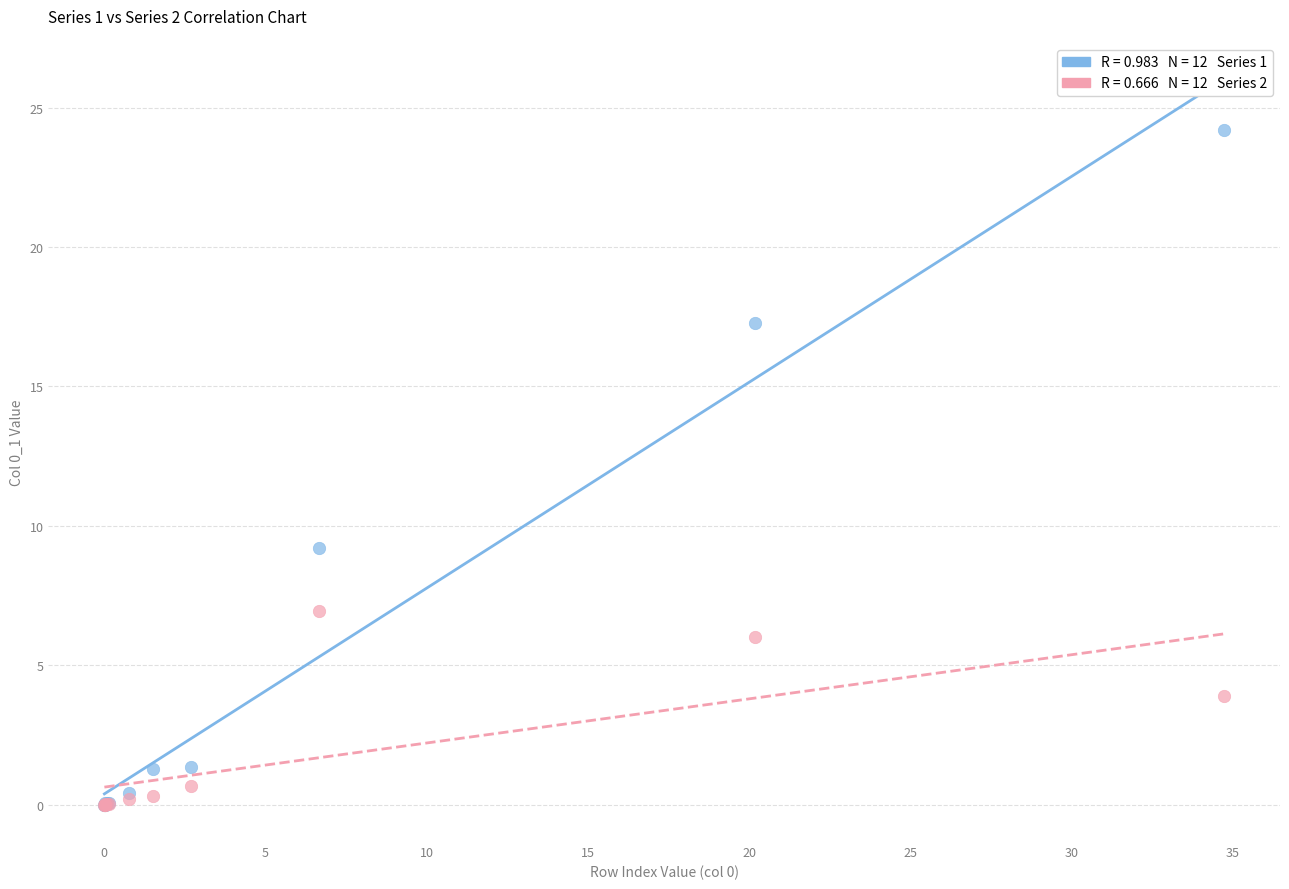

Across all series, what Y value is closest to 12?

9.2